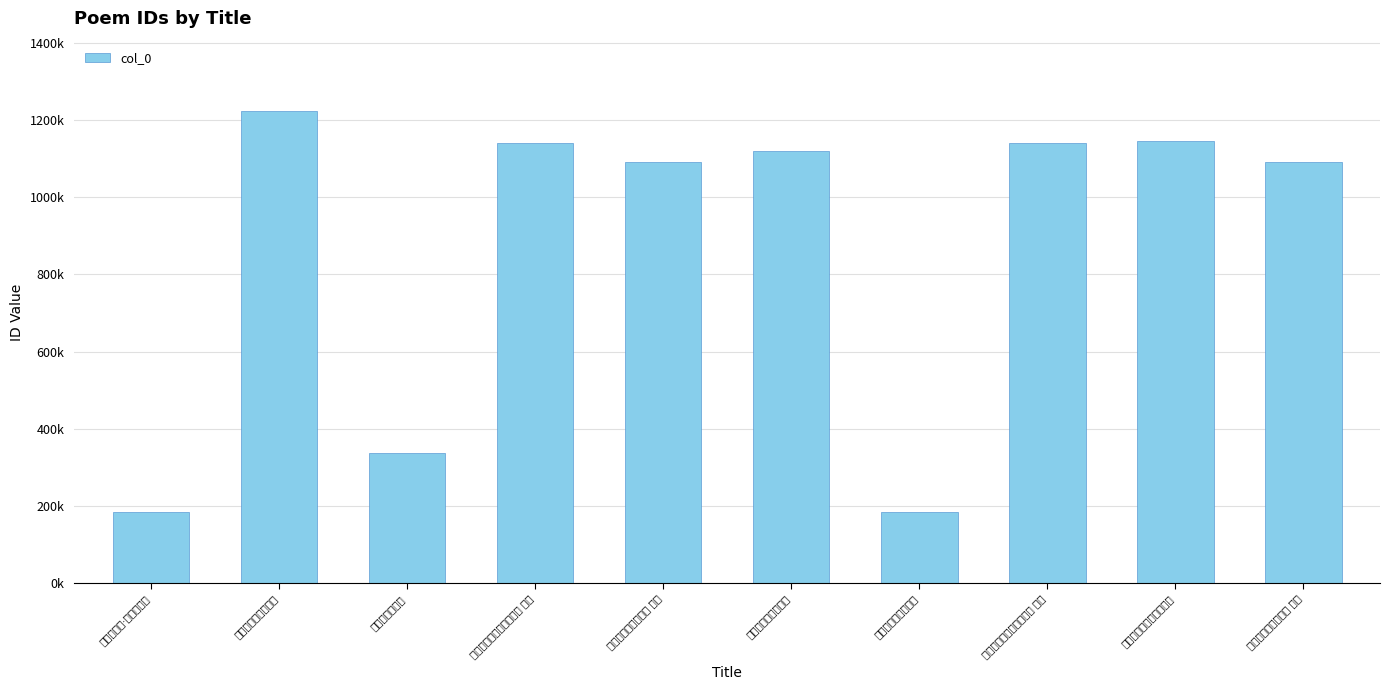

Reading left to right, extract all data points from this chart.

归海陵侍养·湖风吹柳絮=185647	送曾子员归庐陵侍亲=1221708	陈季陵侍郎生日=335998	送张慎与归海陵侍养二首 其一=1138875	陈季陵侍郎生日二首 其二=1091489	陈季陵侍郎生日二首=1120470	送张慎与归海陵侍养=185646	送张慎与归海陵侍养二首 其二=1138874	送张慎与归海陵侍养二首=1144419	陈季陵侍郎生日二首 其一=1091488